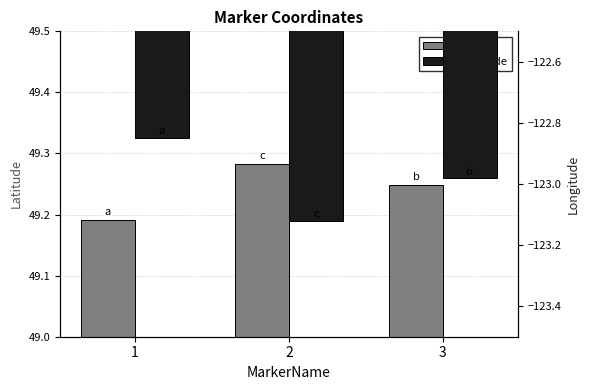

What is the difference between the Longitude values at 1 and 2?

0.3